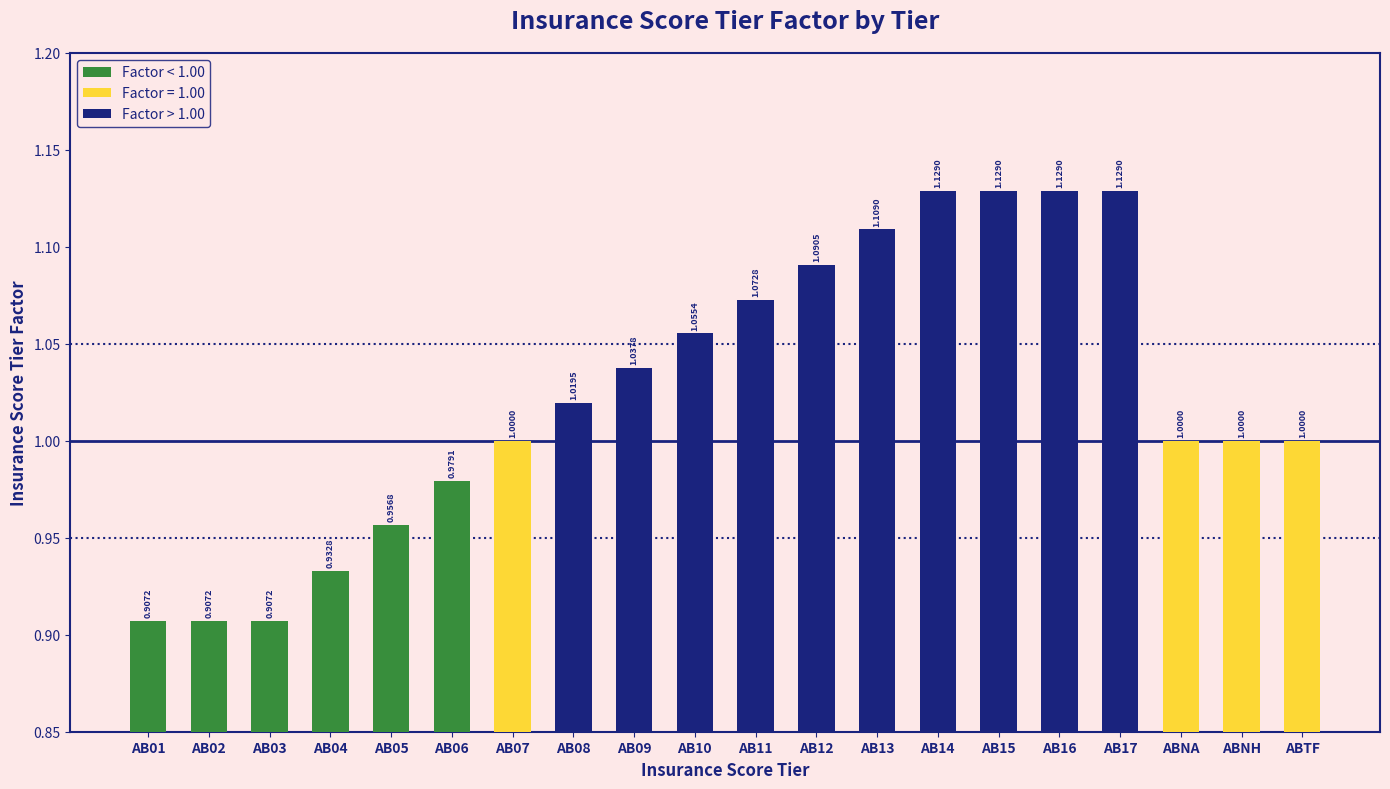

What is the sum of the values at AB11 and AB15?

2.2